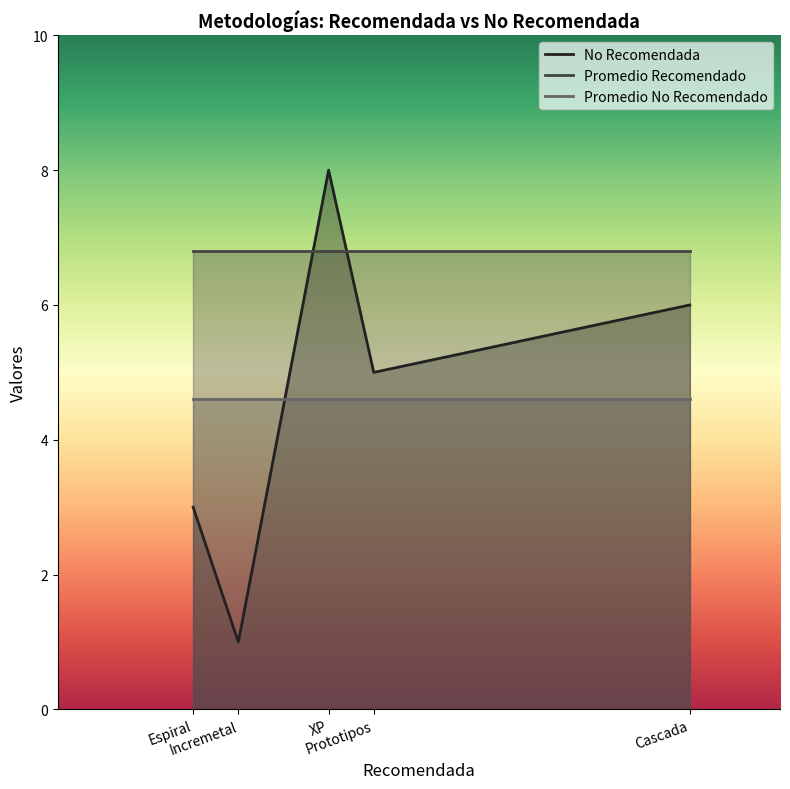

List the labels in order of Promedio Recomendado value, largest first.

Espiral, Incremetal, XP, Prototipos, Cascada